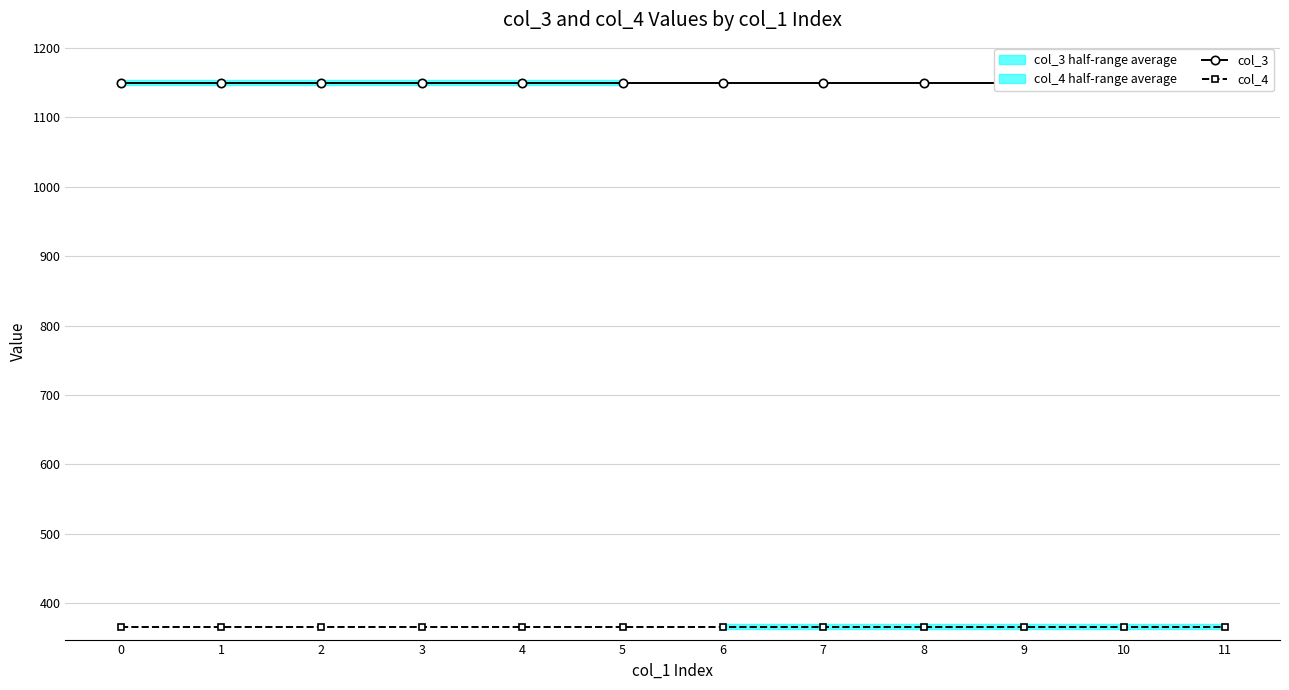

Count the number of data series in this chart.

2